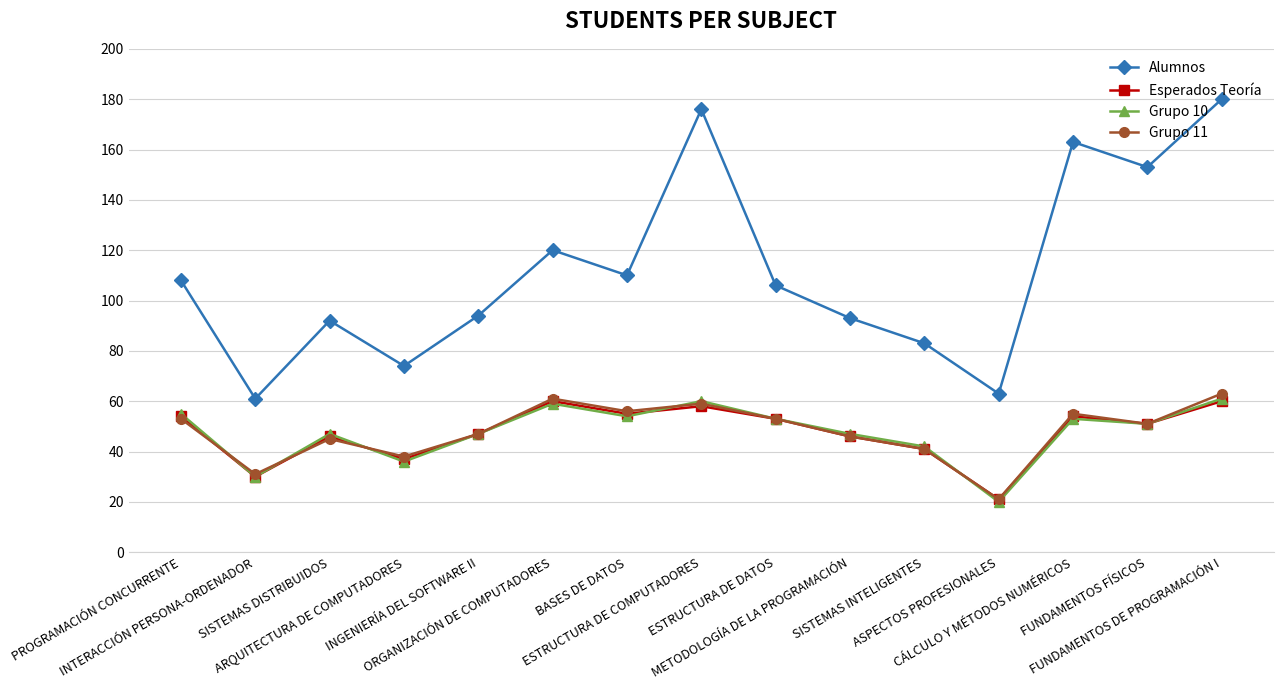

Where is Grupo 11 nearest to the value 42?

SISTEMAS INTELIGENTES